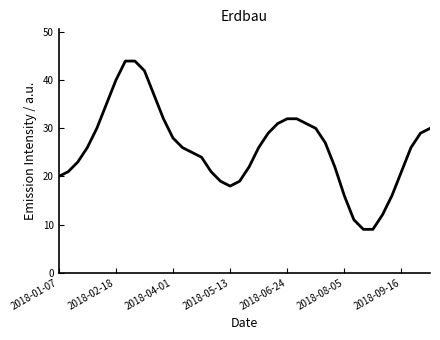

What is the difference between the maximum and minimum values?

35